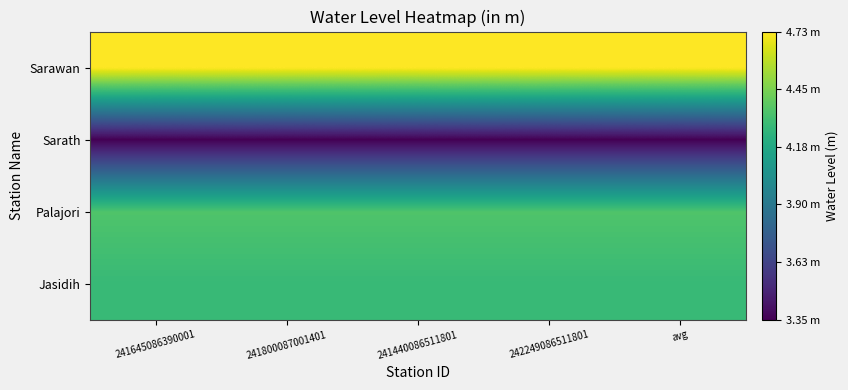

How many series are shown in this chart?

4